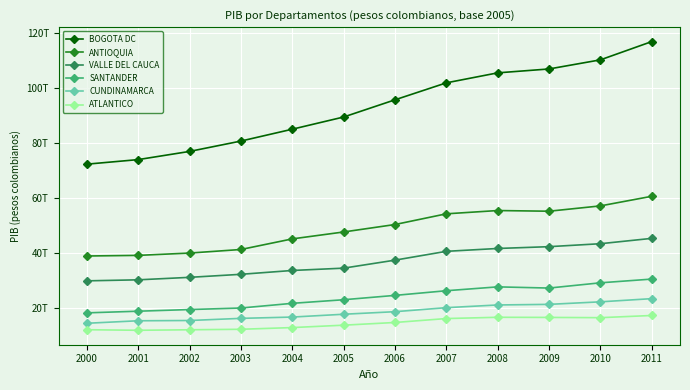

What is the difference between the maximum and minimum values in the BOGOTA DC series?

44611851399079.7